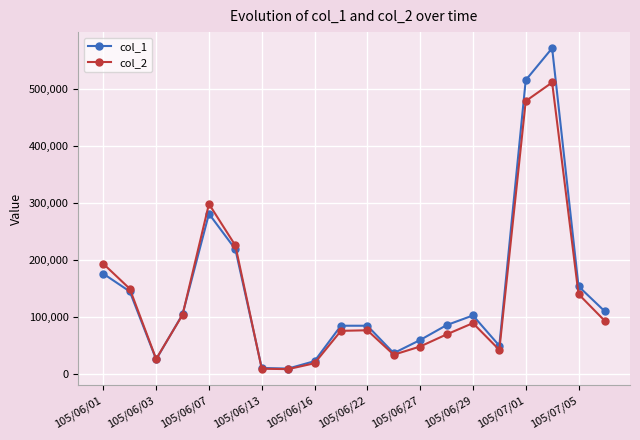

How many lines are shown in the chart?

2